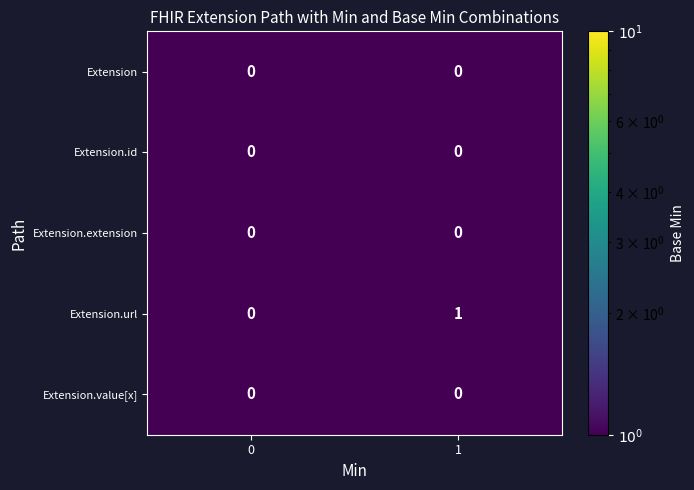

The value of Extension.url at 0 is 0. True or false?

True